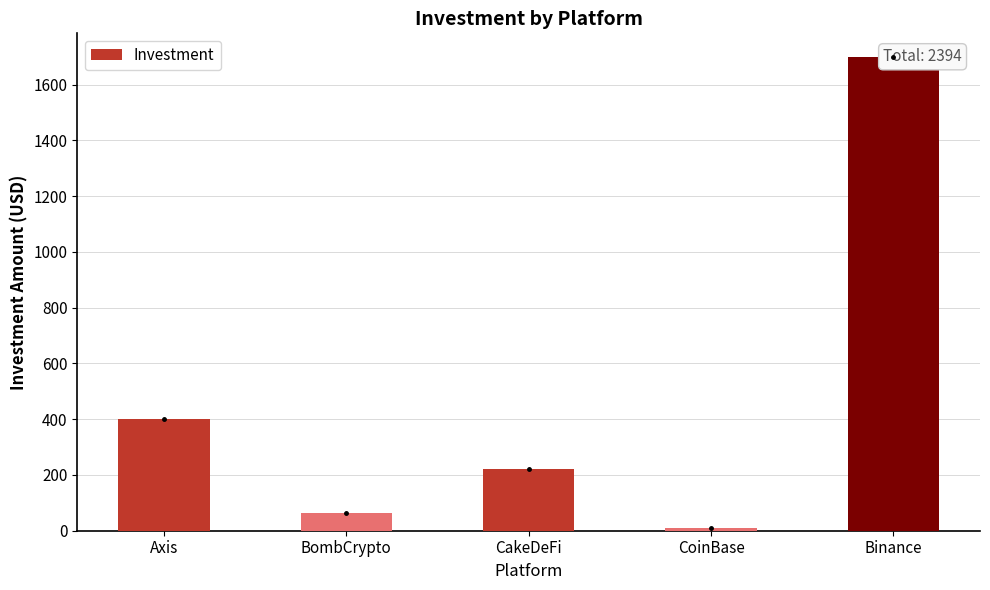

Reading right to left, list all the values displayed in this chart.

1699	10	220	65	400